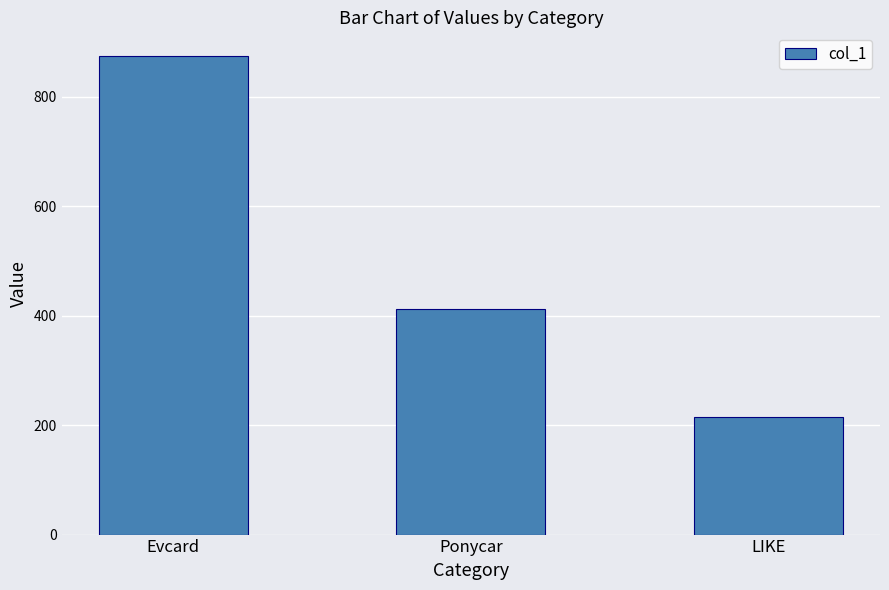

List the labels in order of value, largest first.

Evcard, Ponycar, LIKE